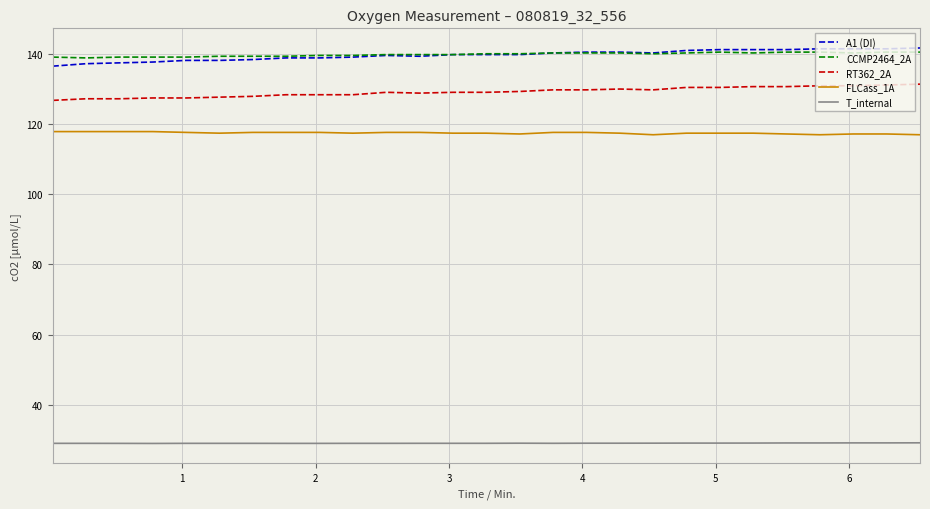

True or false: T_internal and FLCass_1A intersect in this chart.

False